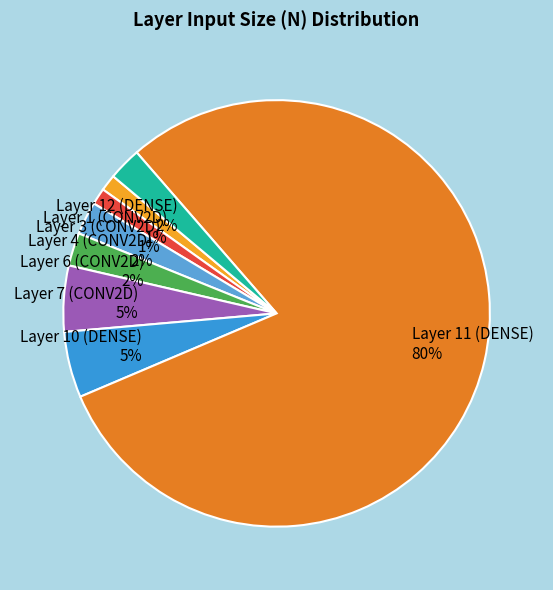

To the nearest percent, what percentage of the pie is Layer 1 (CONV2D)?

1%